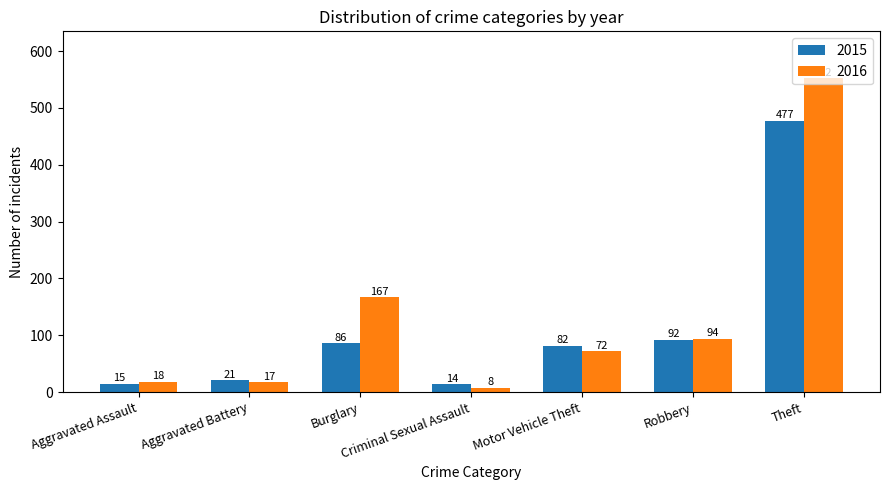

What is the difference between the maximum and minimum values in the 2015 series?

463